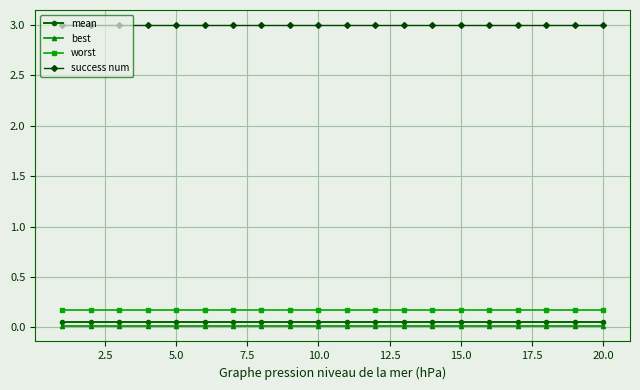

Count the number of categories in the chart.

20